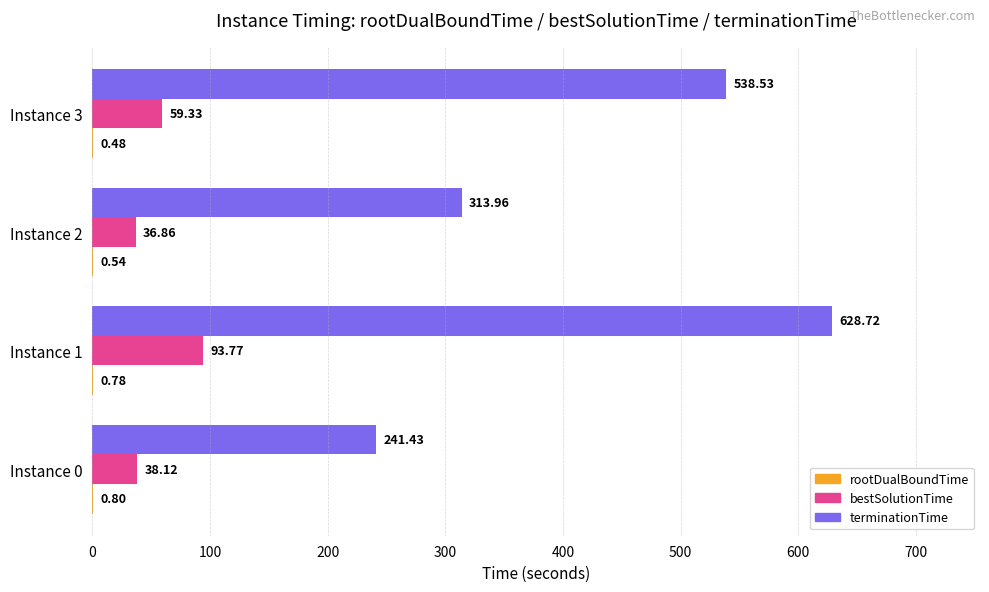

What is the sum of all terminationTime values?

1722.6